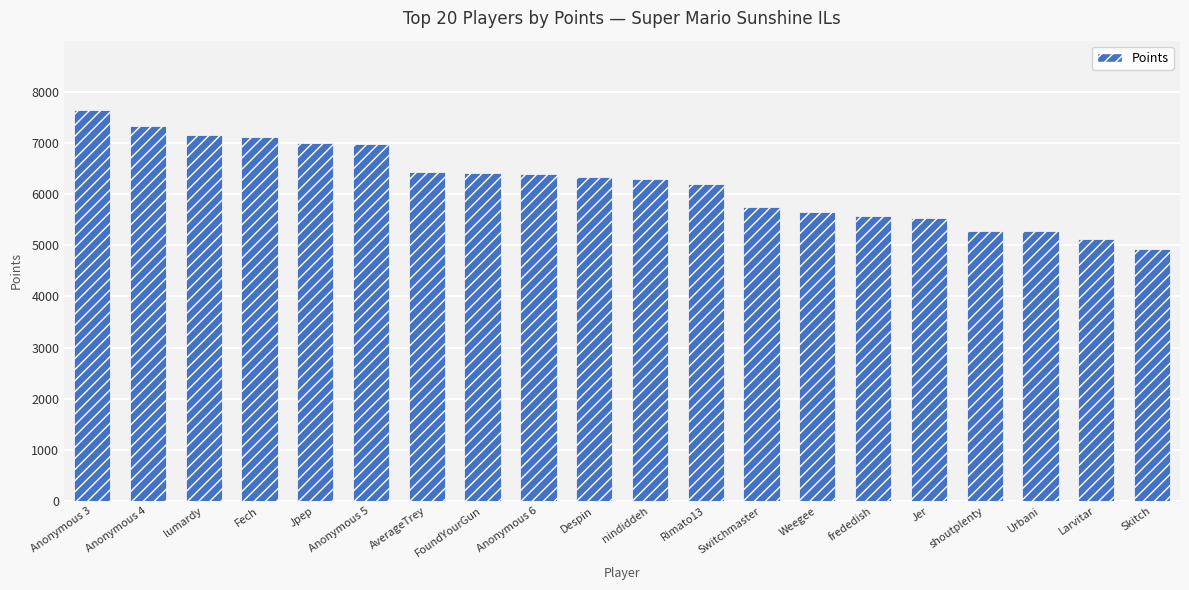

What is the ratio of the value at Weegee to the value at frededish?

1.0